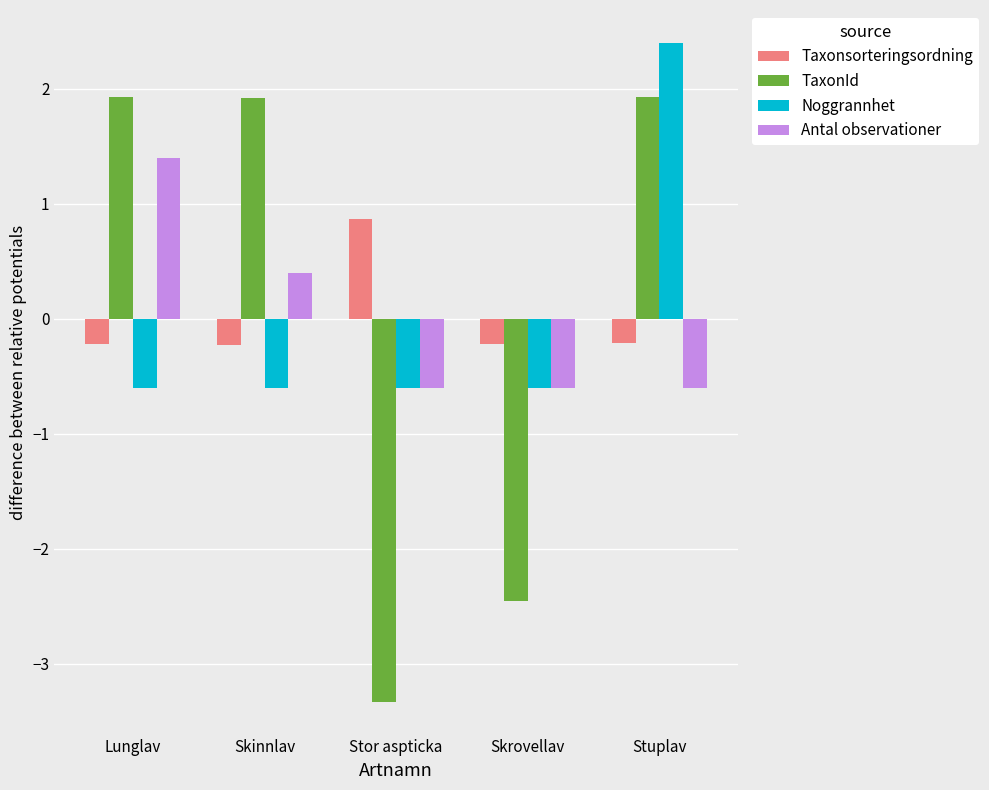

Reading right to left, transcribe all the data shown in this chart.

Taxonsorteringsordning: Stuplav=-0.2	Skrovellav=-0.2	Stor aspticka=0.9	Skinnlav=-0.2	Lunglav=-0.2
TaxonId: Stuplav=1.9	Skrovellav=-2.5	Stor aspticka=-3.3	Skinnlav=1.9	Lunglav=1.9
Noggrannhet: Stuplav=2.4	Skrovellav=-0.6	Stor aspticka=-0.6	Skinnlav=-0.6	Lunglav=-0.6
Antal observationer: Stuplav=-0.6	Skrovellav=-0.6	Stor aspticka=-0.6	Skinnlav=0.4	Lunglav=1.4